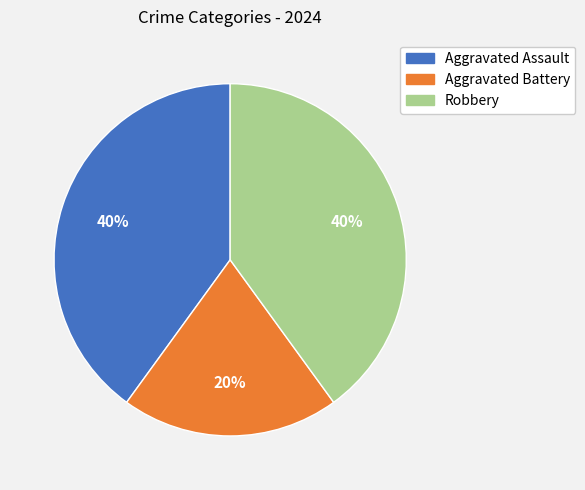

To the nearest percent, what is the difference between the Robbery and Aggravated Battery slice percentages?

20%